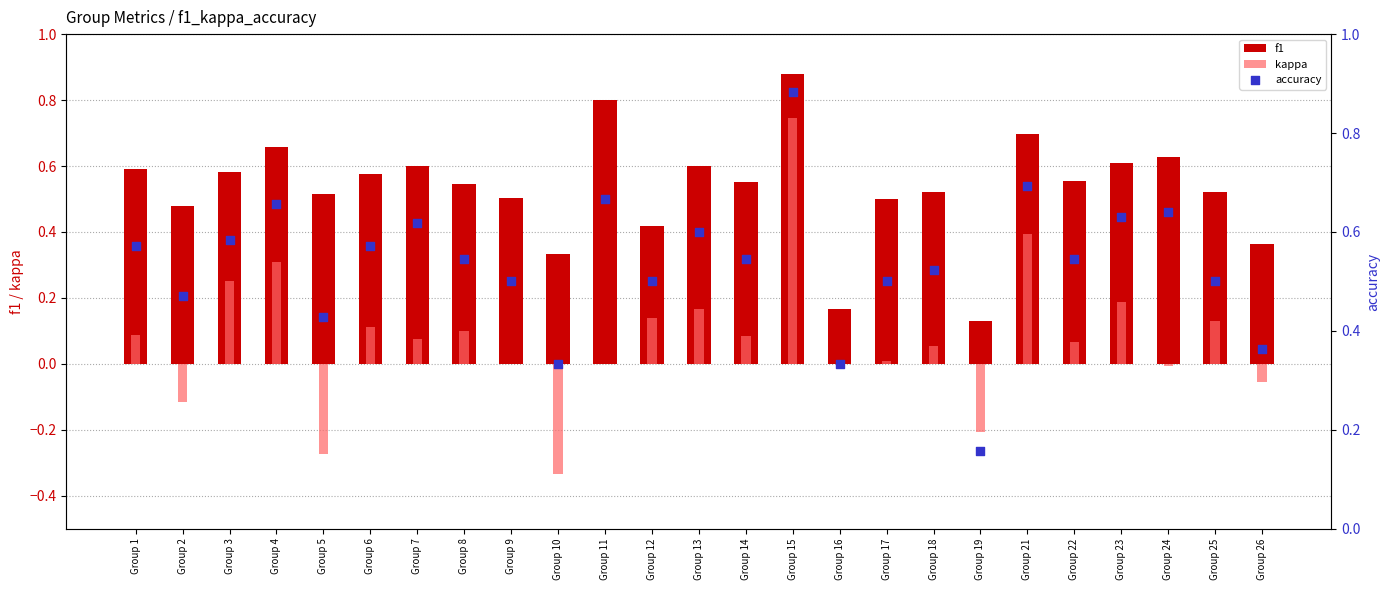

At which category is the sum across all series the highest?

Group 15